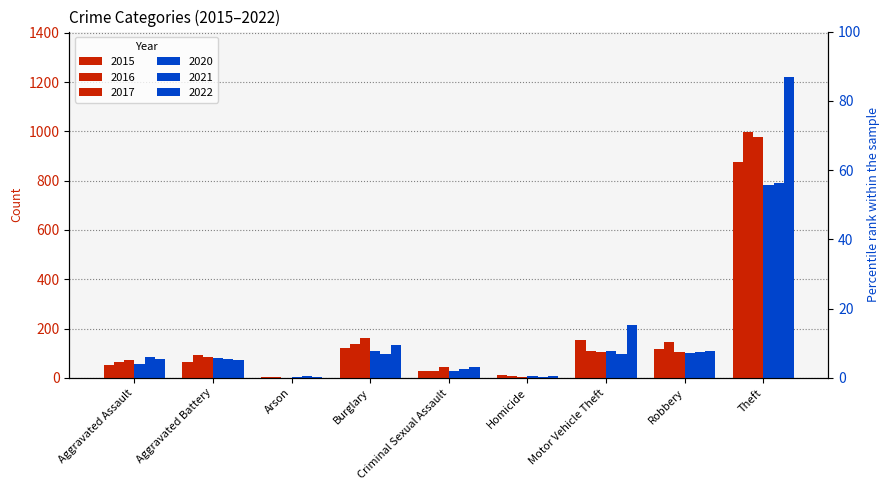

What position from the right is Aggravated Assault?

9